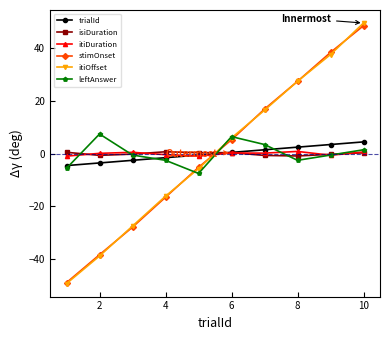

Which series has the widest spread of values?

itiOffset